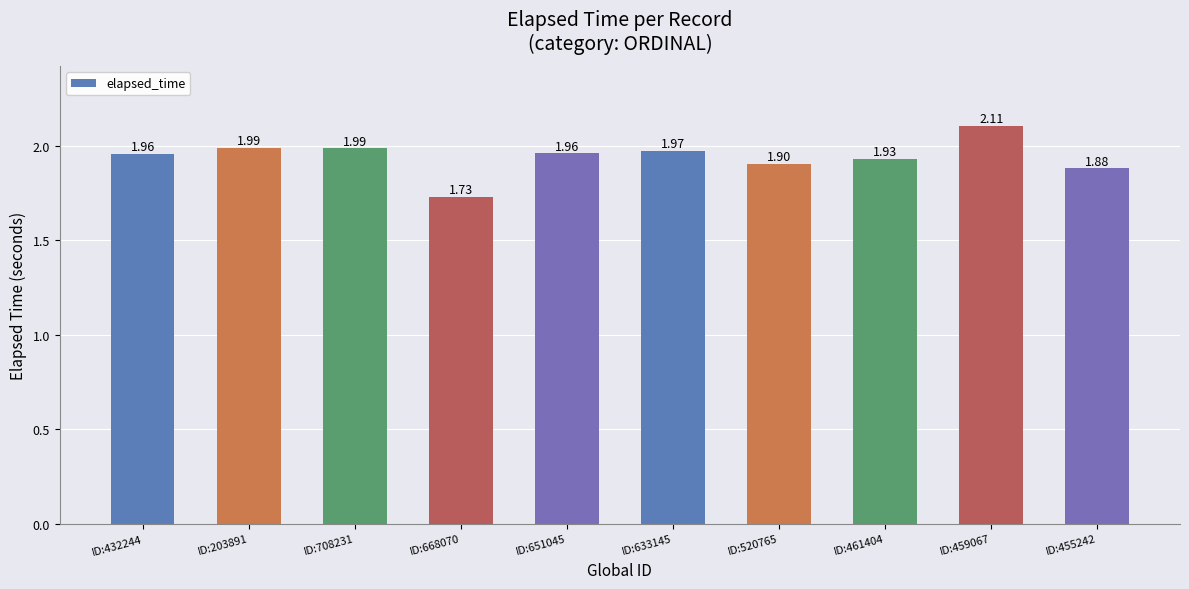

The value at ID:432244 is 3.5. True or false?

False